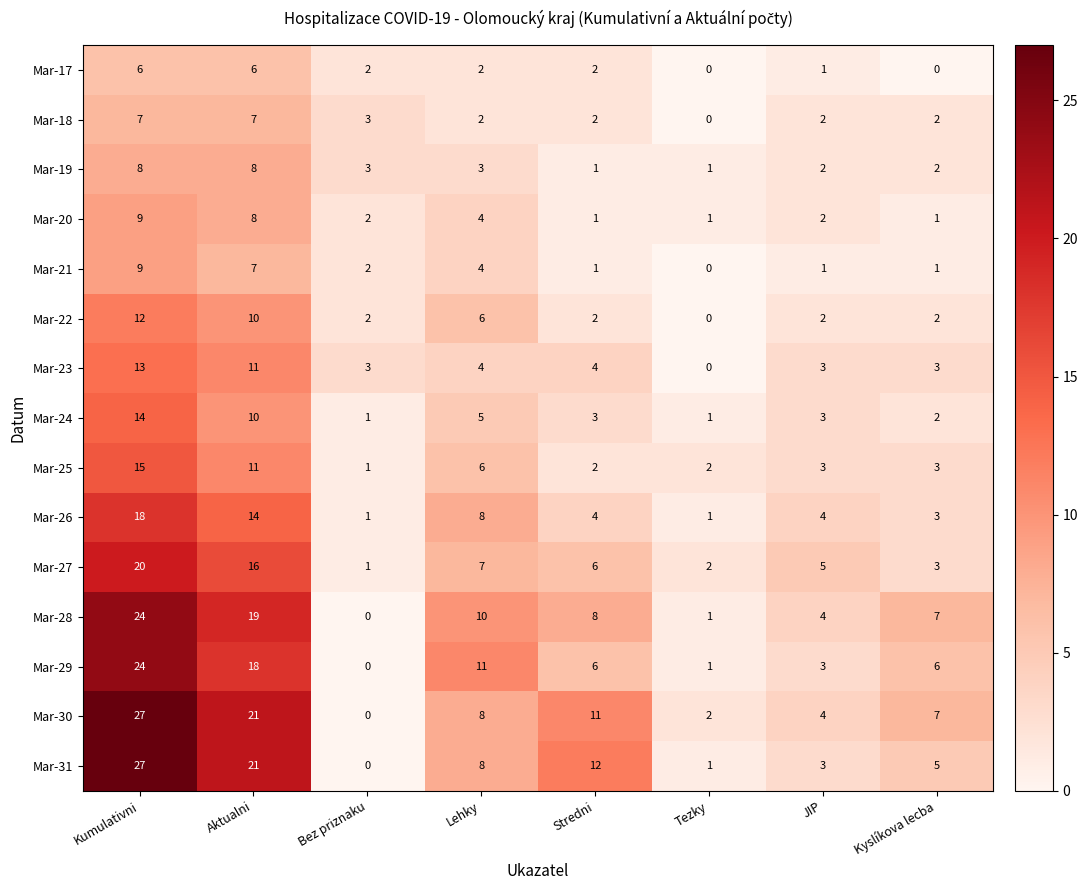

At which category is the sum across all series the highest?

Kumulativni